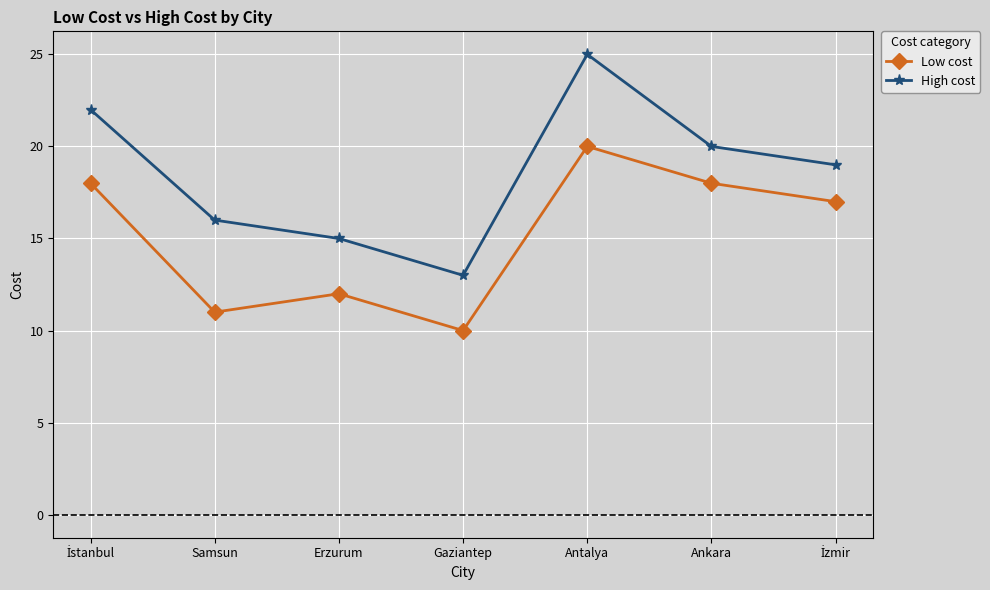

What are all the series names shown in the legend?

Low cost, High cost